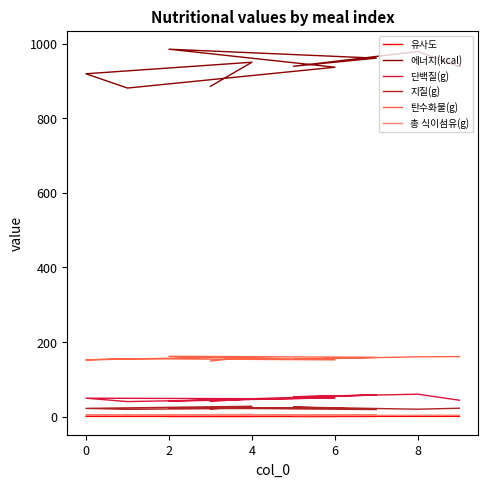

What is the label of the 3rd point from the left?

2